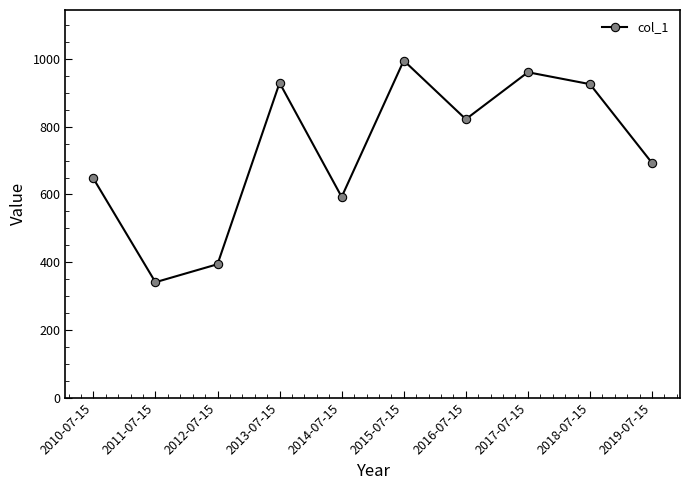

The chart shows a value of 822.1 at 2016-07-15. True or false?

True